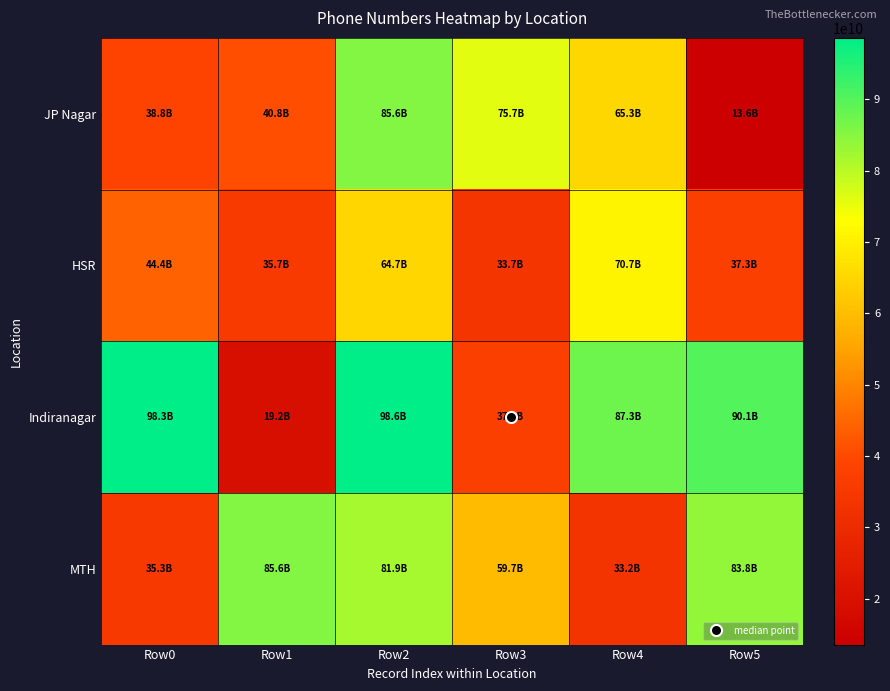

Which series has the largest range (max minus min)?

Indiranagar